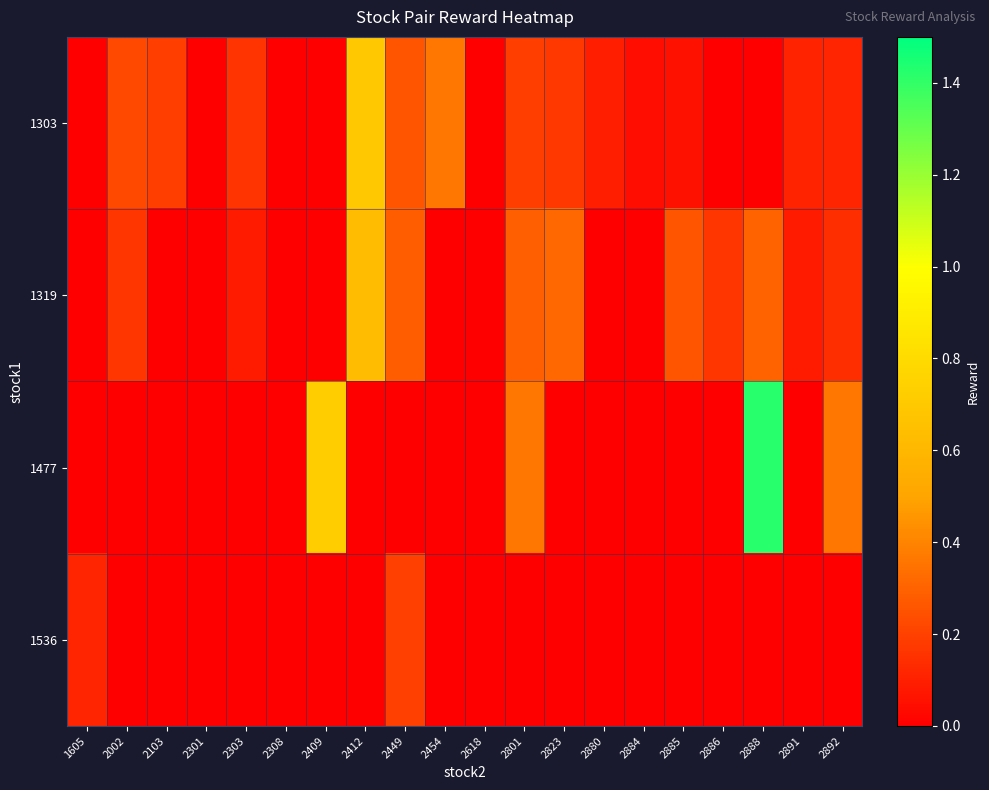

At which category is the sum across all series the highest?

2888